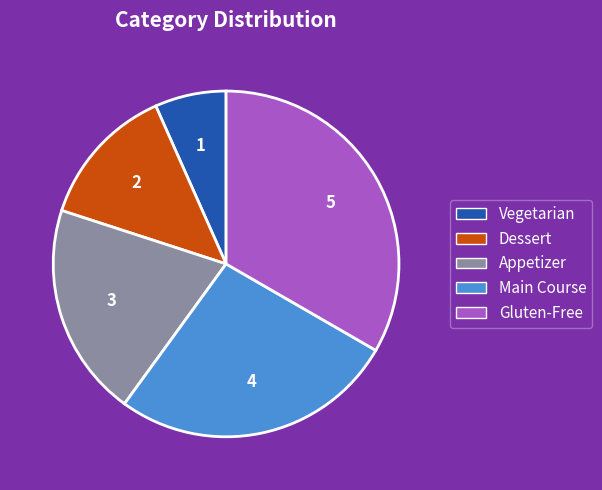

Which category has the biggest portion of the pie?

Gluten-Free